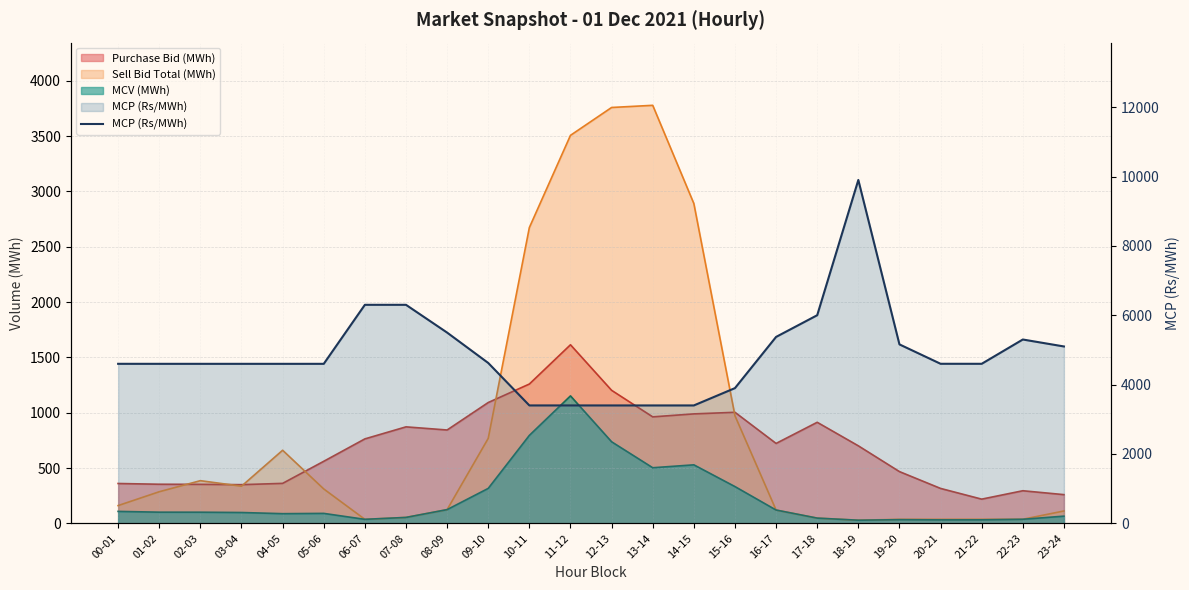

What is the difference between the values at 18-19 and 15-16?

6002.3